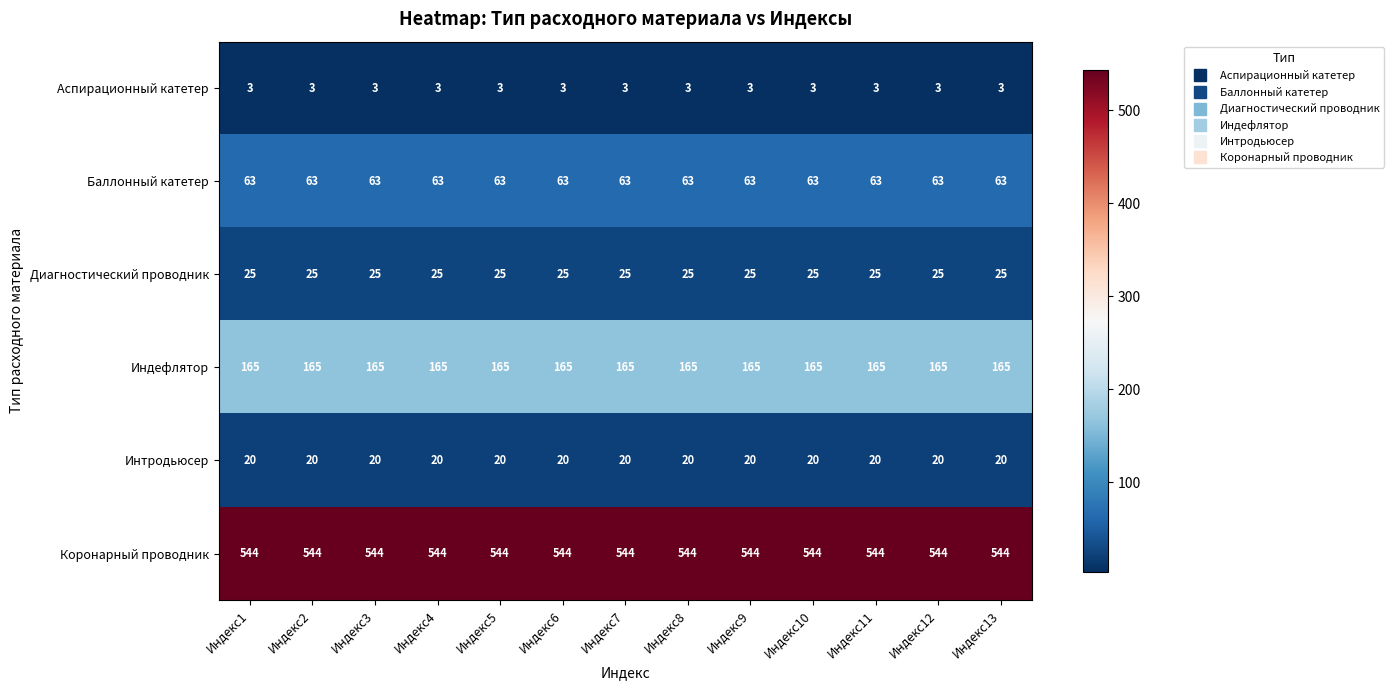

What is the highest value of the Коронарный проводник series?

544